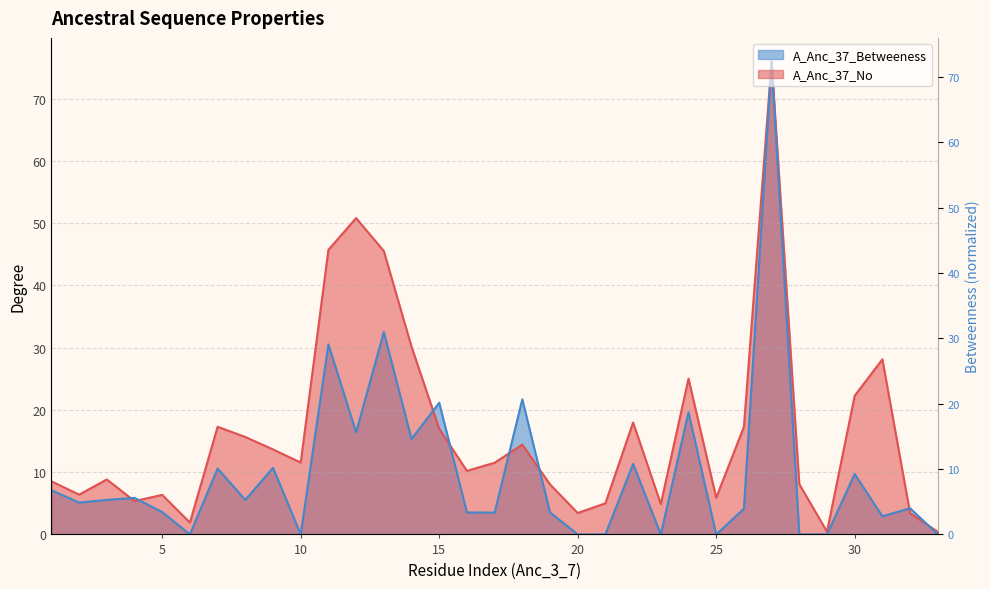

How many lines are shown in the chart?

2